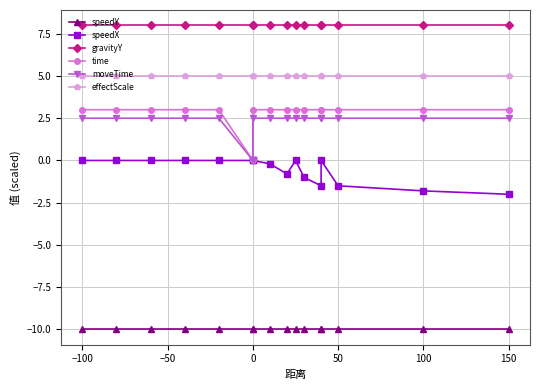

How many categories are shown in the chart?

16